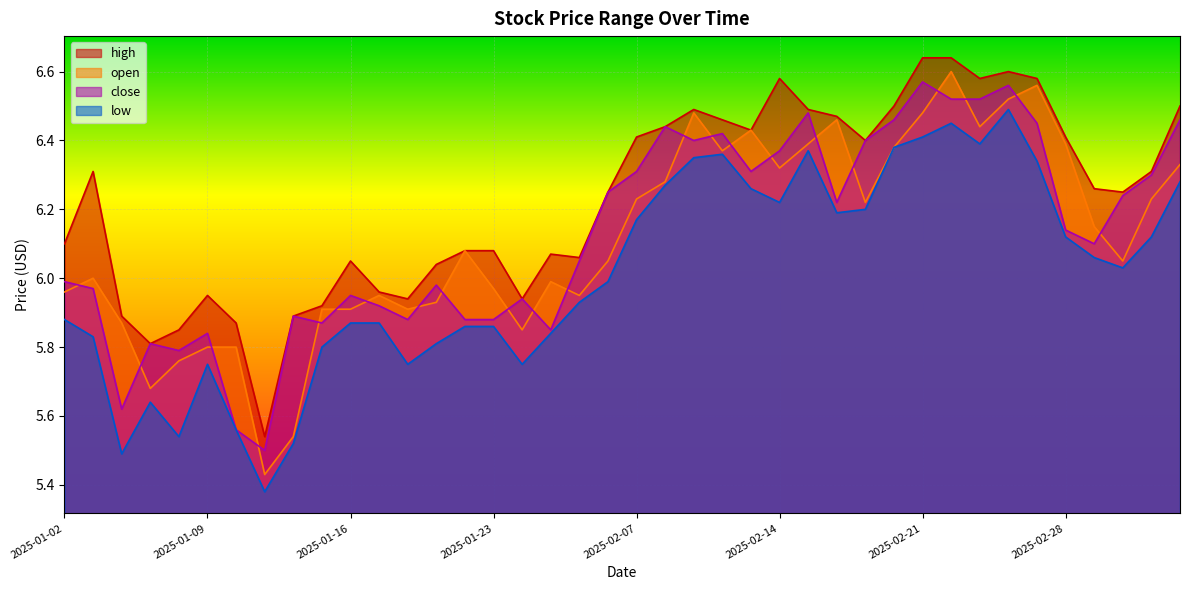

List the series in order of their peak value, highest first.

high, open, close, low